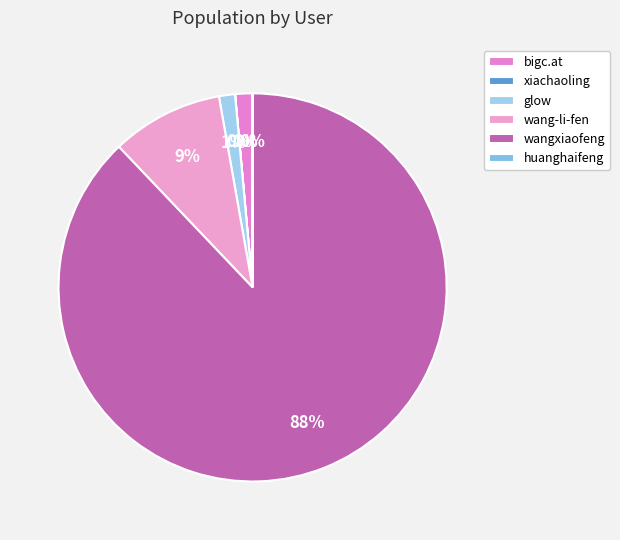

Combined, do xiachaoling and wangxiaofeng account for over 50%?

Yes